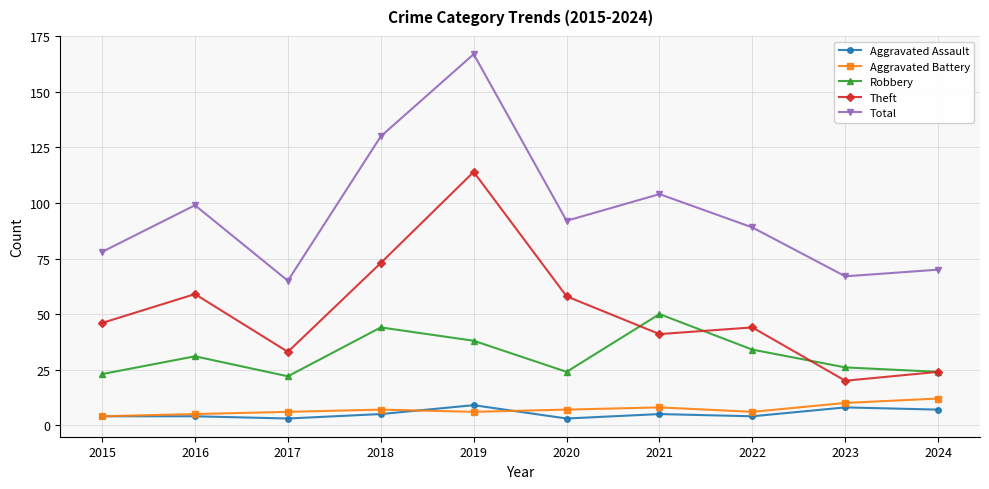

Reading right to left, transcribe all the data shown in this chart.

Aggravated Assault: 7	8	4	5	3	9	5	3	4	4
Aggravated Battery: 12	10	6	8	7	6	7	6	5	4
Robbery: 24	26	34	50	24	38	44	22	31	23
Theft: 24	20	44	41	58	114	73	33	59	46
Total: 70	67	89	104	92	167	130	65	99	78